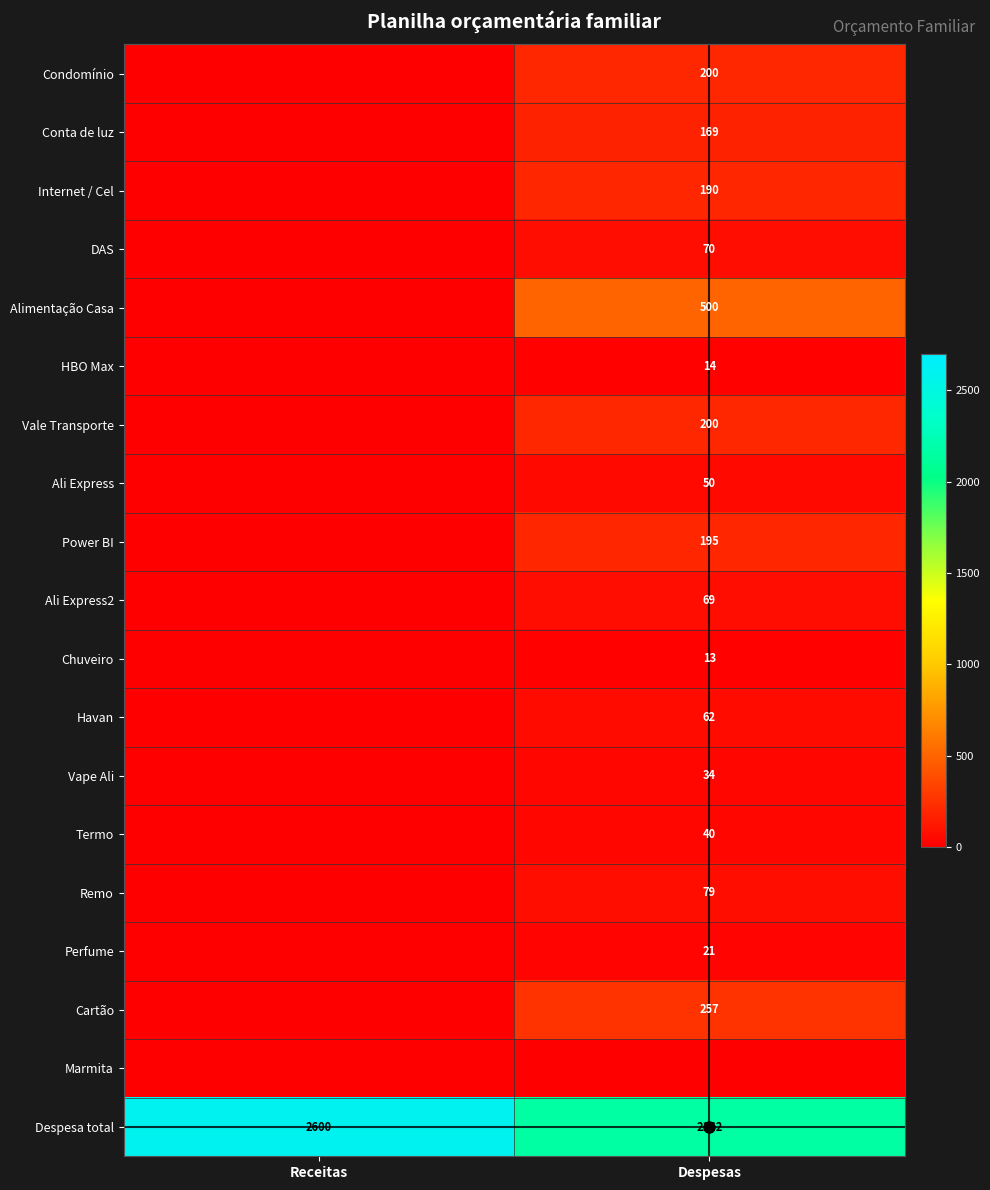

True or false: Cartão has a value of 257 at Despesas.

True